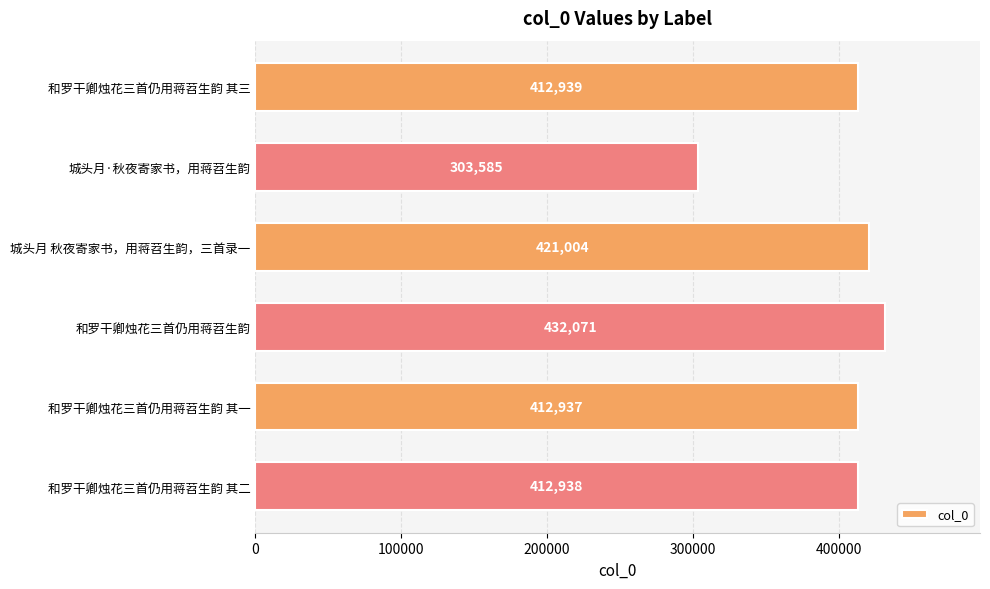

Reading top to bottom, what are all the values shown in this chart?

412939	303585	421004	432071	412937	412938